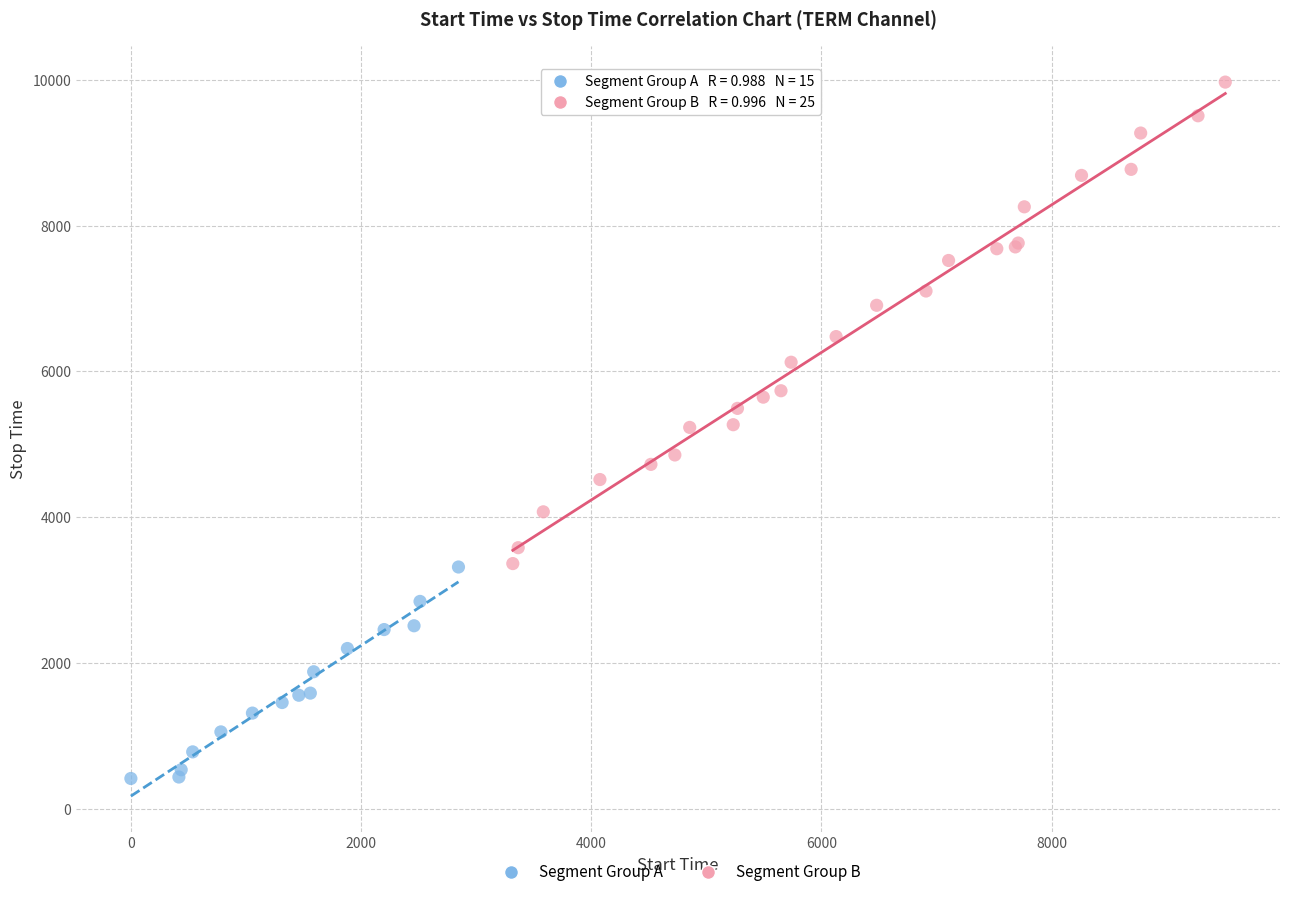

Which series has the widest spread of Y values?

Segment Group B